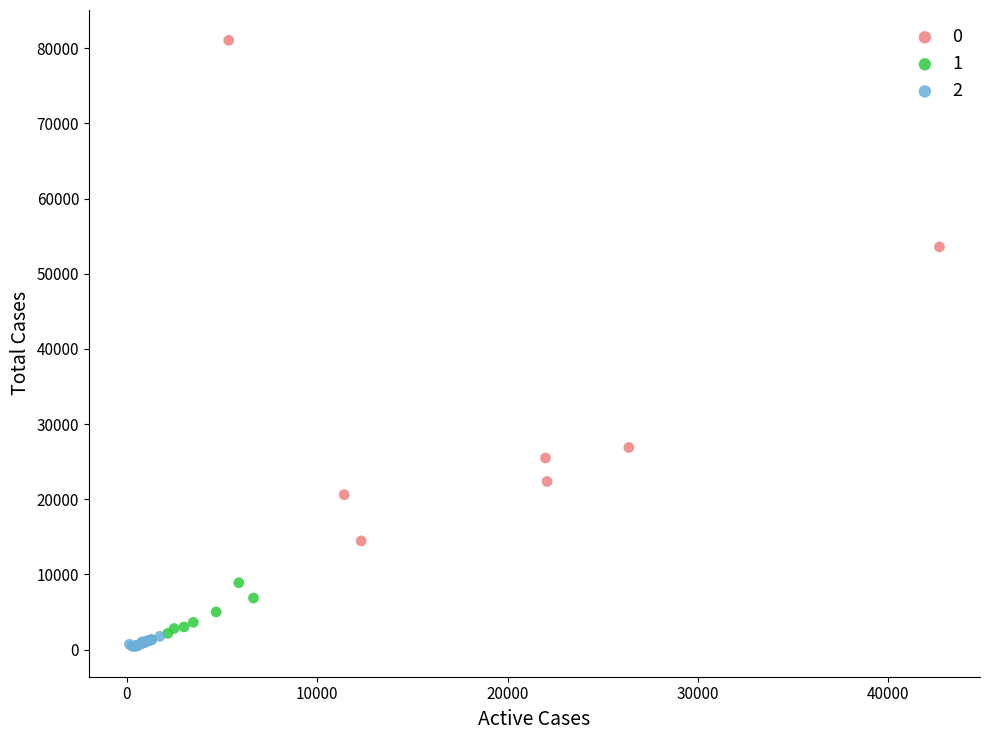

Which series contains the highest Y value?

0